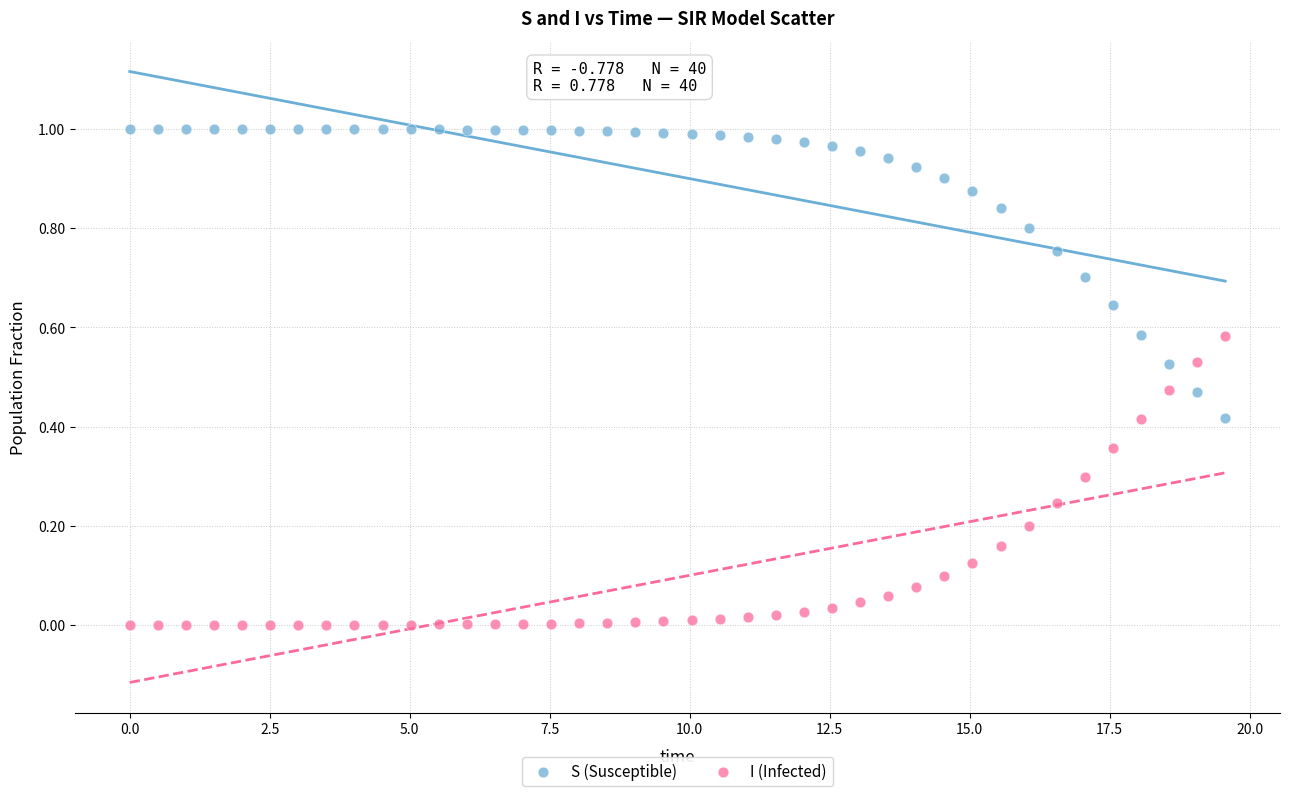

What is the X range (max minus min) for the scatter plot?

19.6